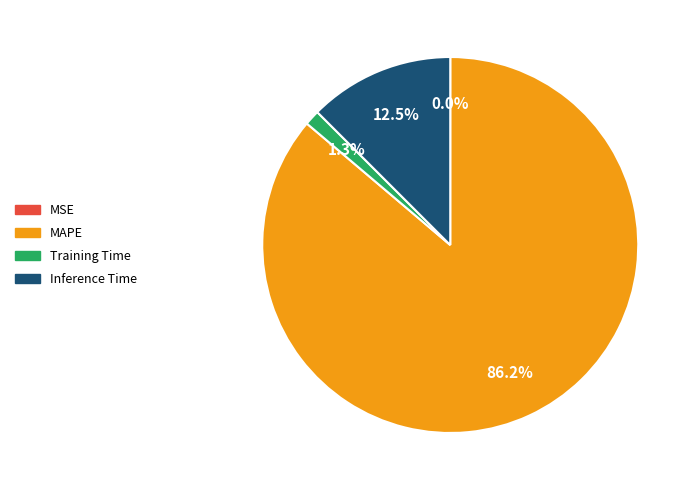

To the nearest percent, what is the difference between the Training Time and MAPE slice percentages?

85%